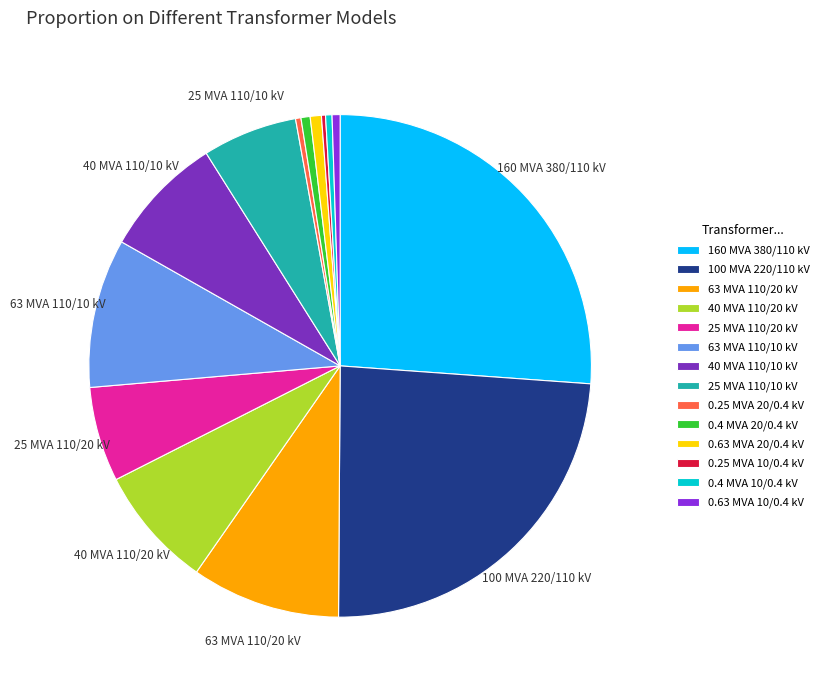

To the nearest percent, what is the combined percentage of 40 MVA 110/10 kV and 160 MVA 380/110 kV?

34%